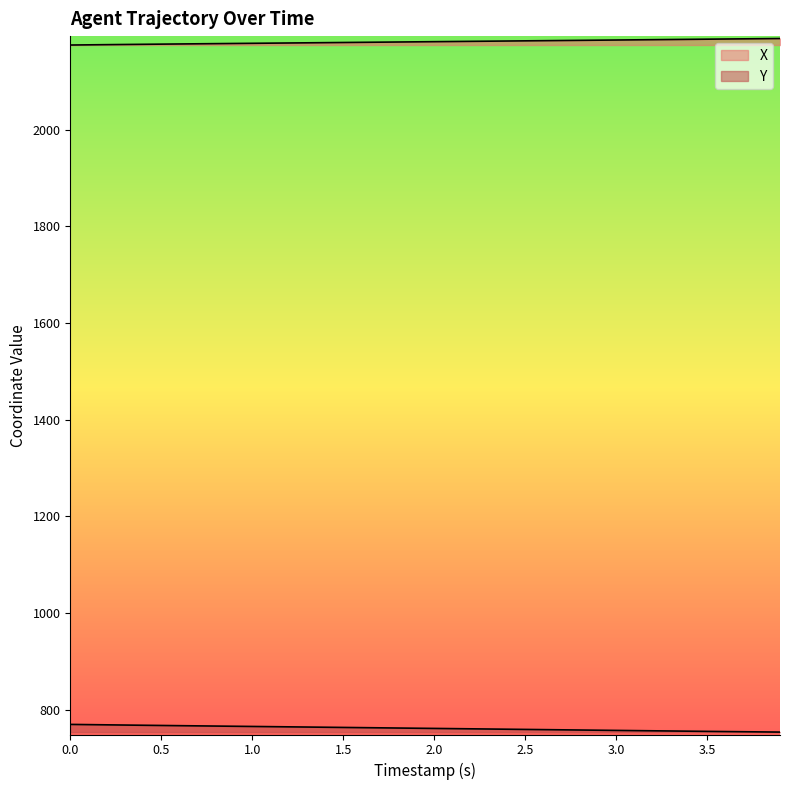

What is the average value of the X series?

2181.9